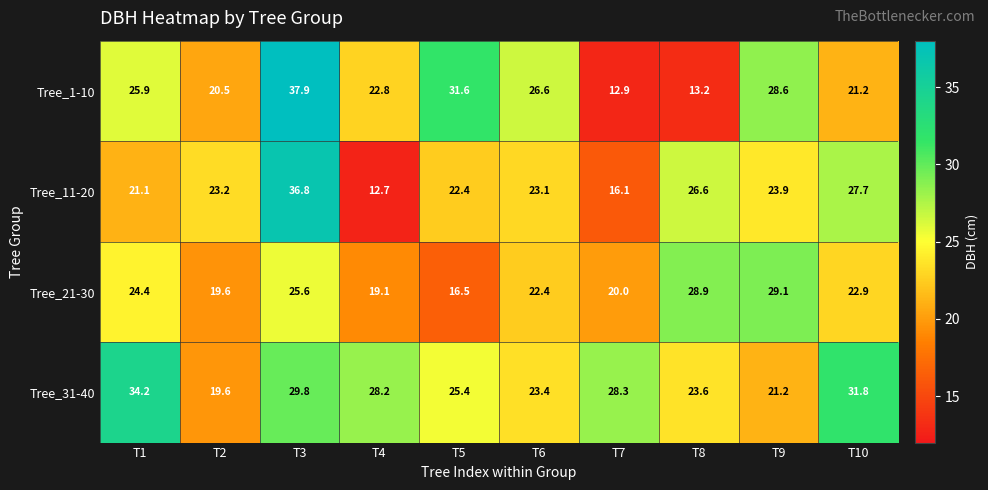

Which series has the largest range (max minus min)?

Tree_1-10